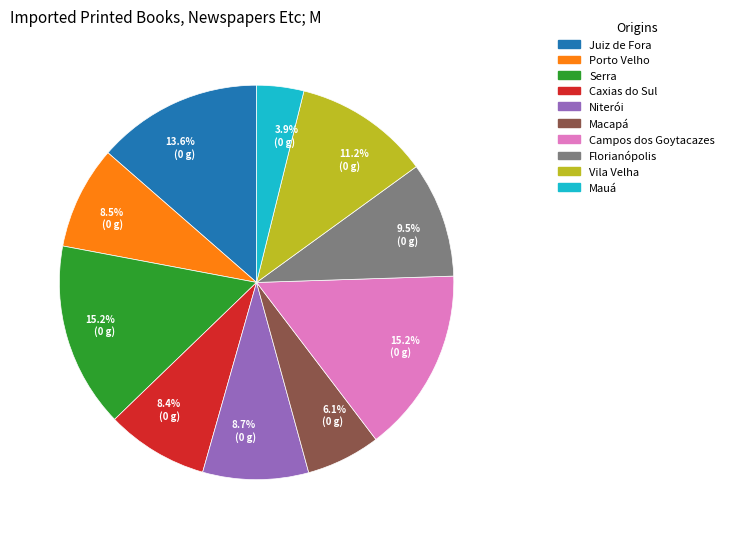

How many segments does this pie chart have?

10